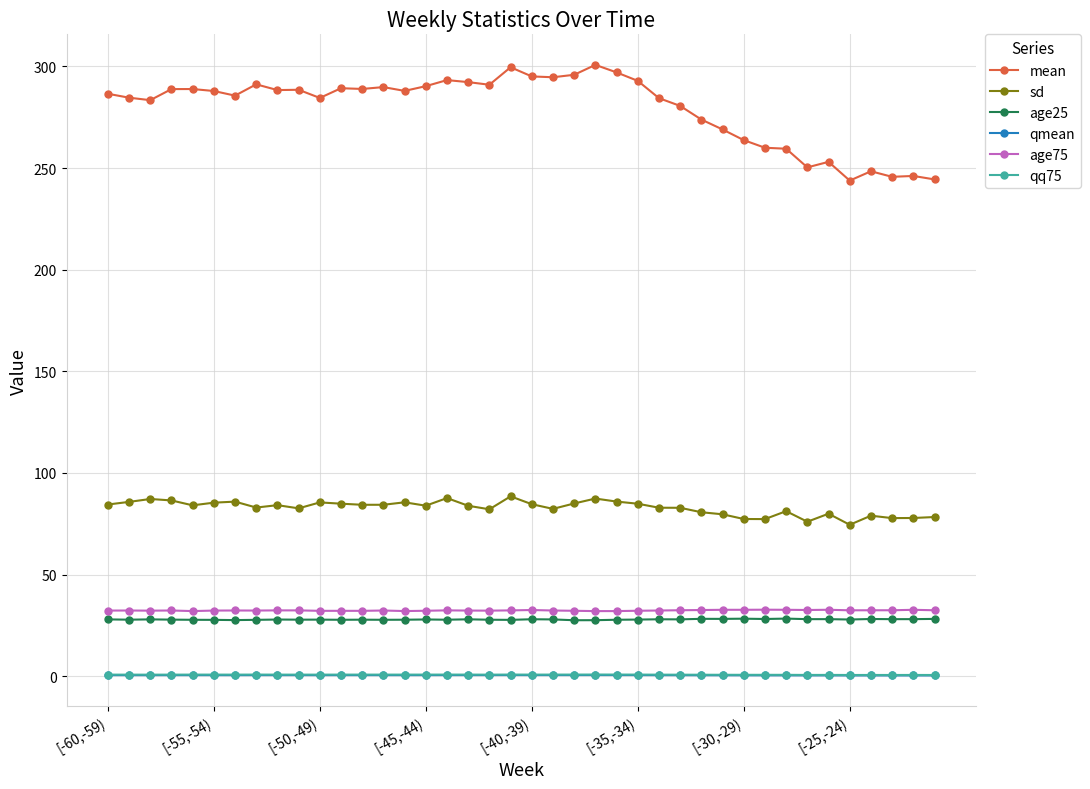

What is the difference between the second highest and minimum values in the mean series?

55.8